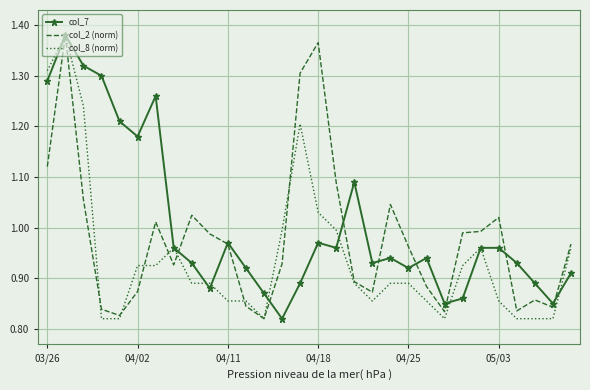

In col_2 (norm), how many points are lower than both neighbors (excluding endpoints)?

7